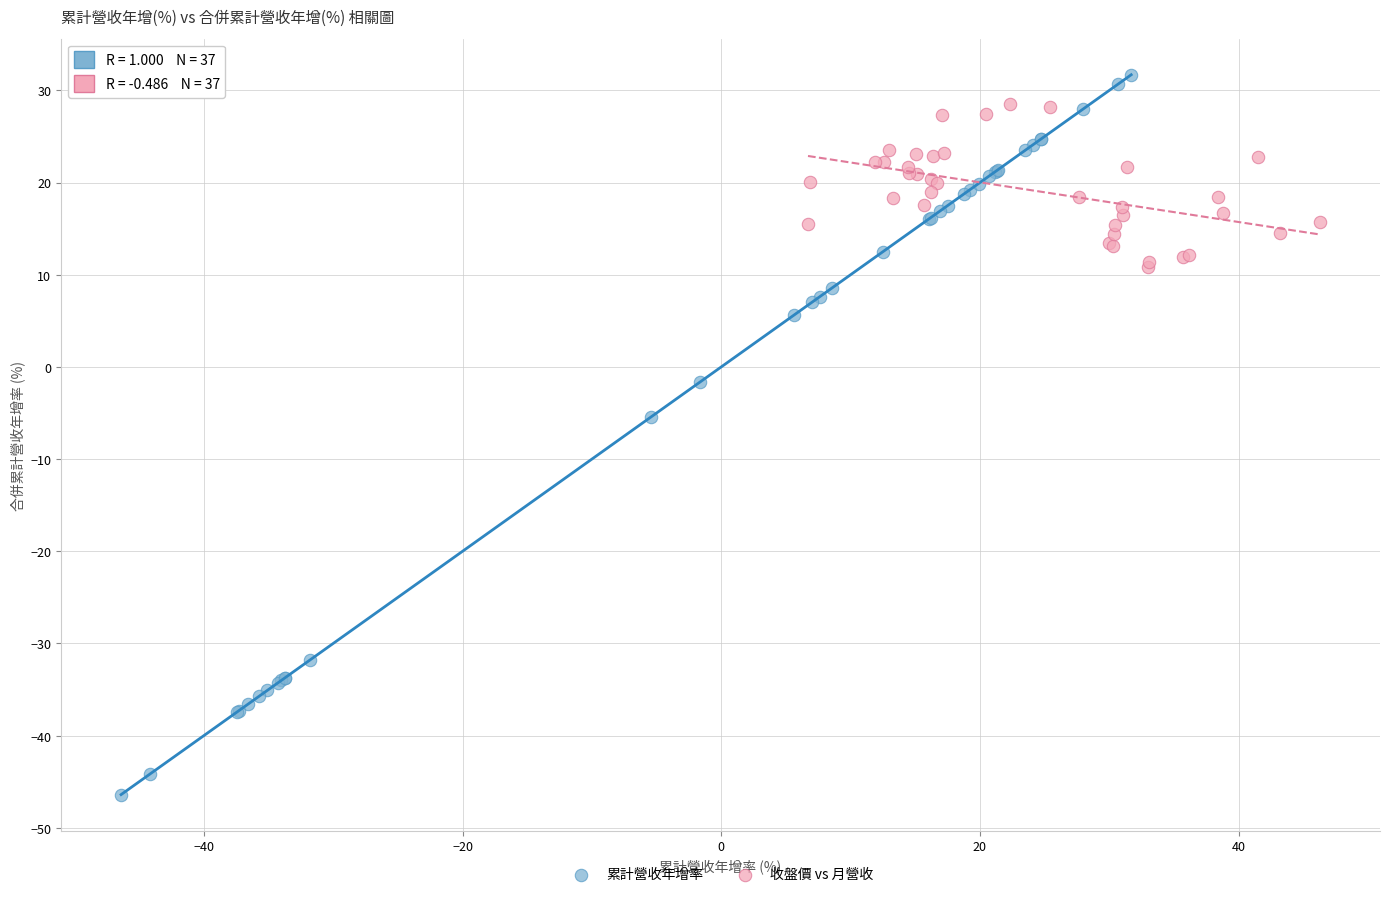

Which series contains the lowest Y value?

累計營收年增率